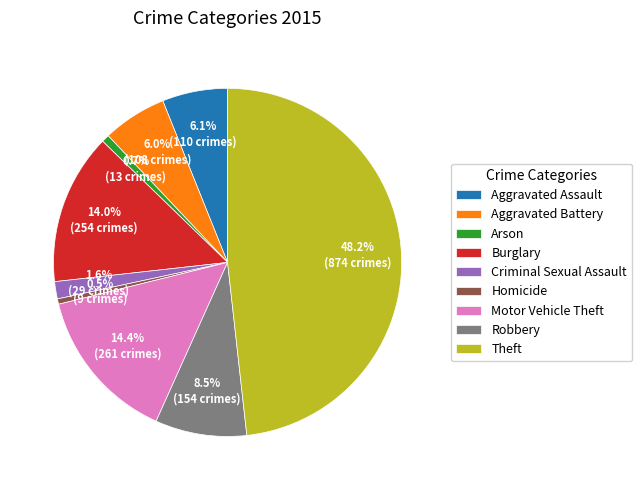

To the nearest percent, what is the difference between the largest and smallest slice percentages?

48%